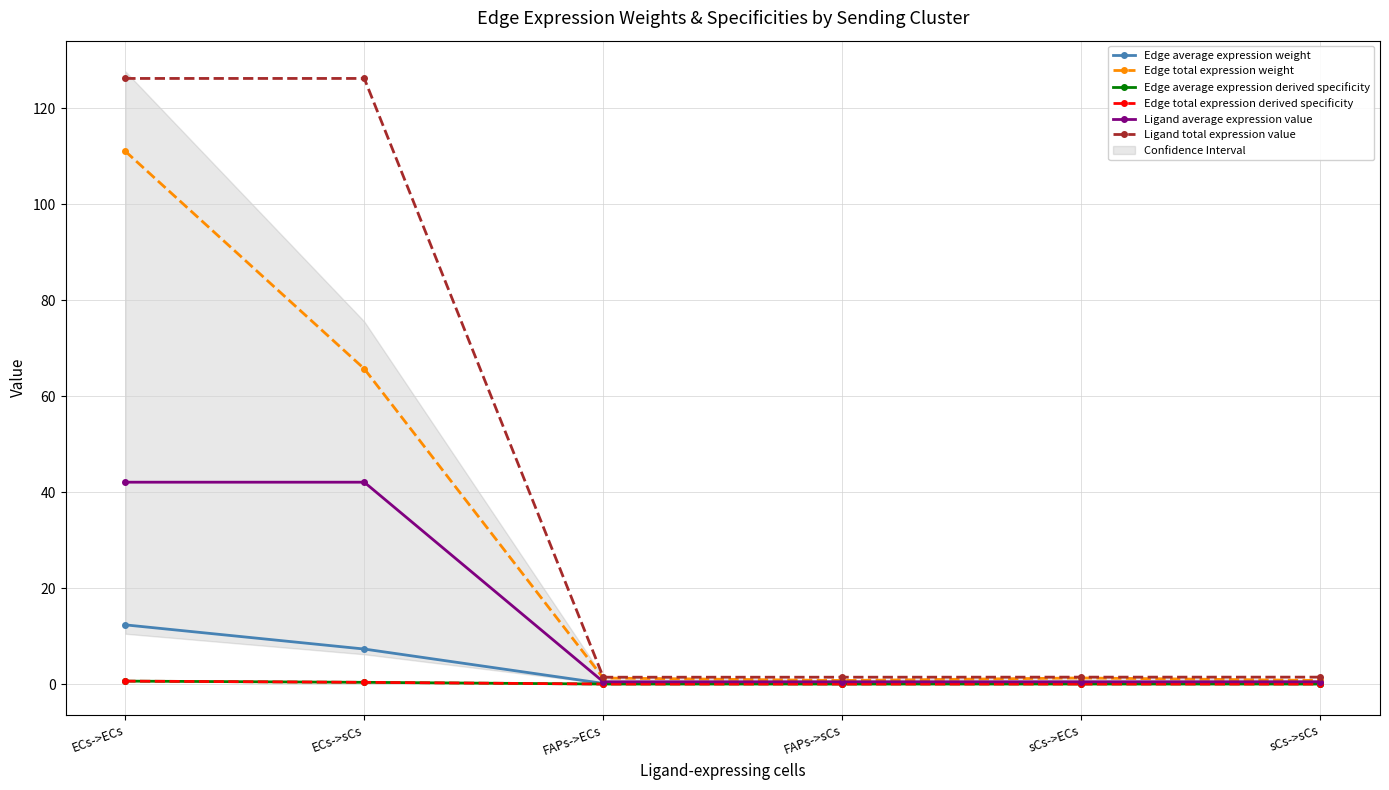

Which series has the widest spread of values?

Ligand total expression value